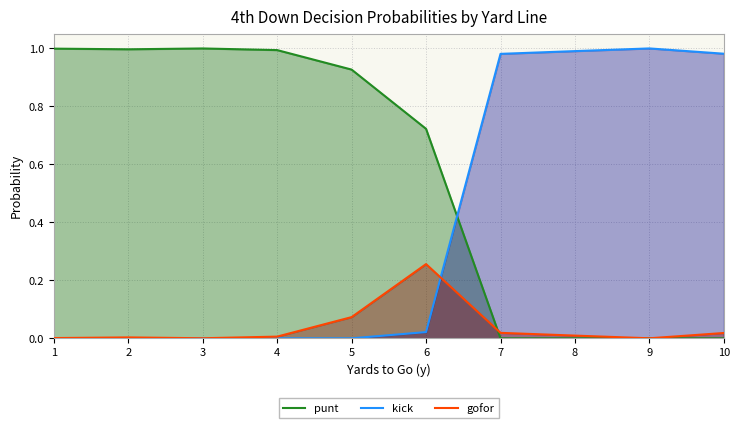

Which series ends up on top after the final intersection of punt and kick?

kick